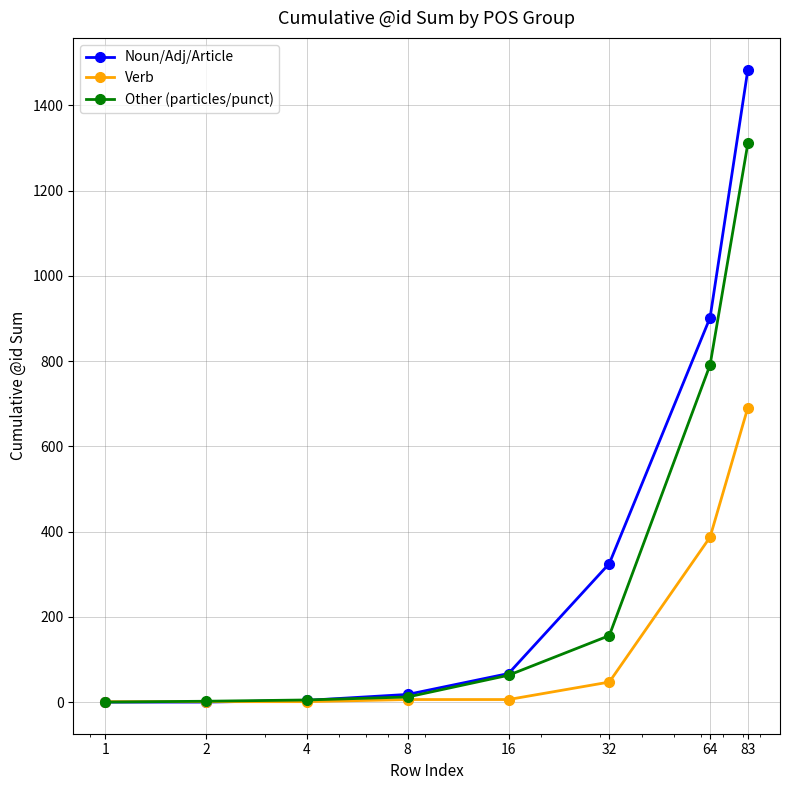

Rank the series by their maximum value, from lowest to highest.

Verb, Other (particles/punct), Noun/Adj/Article